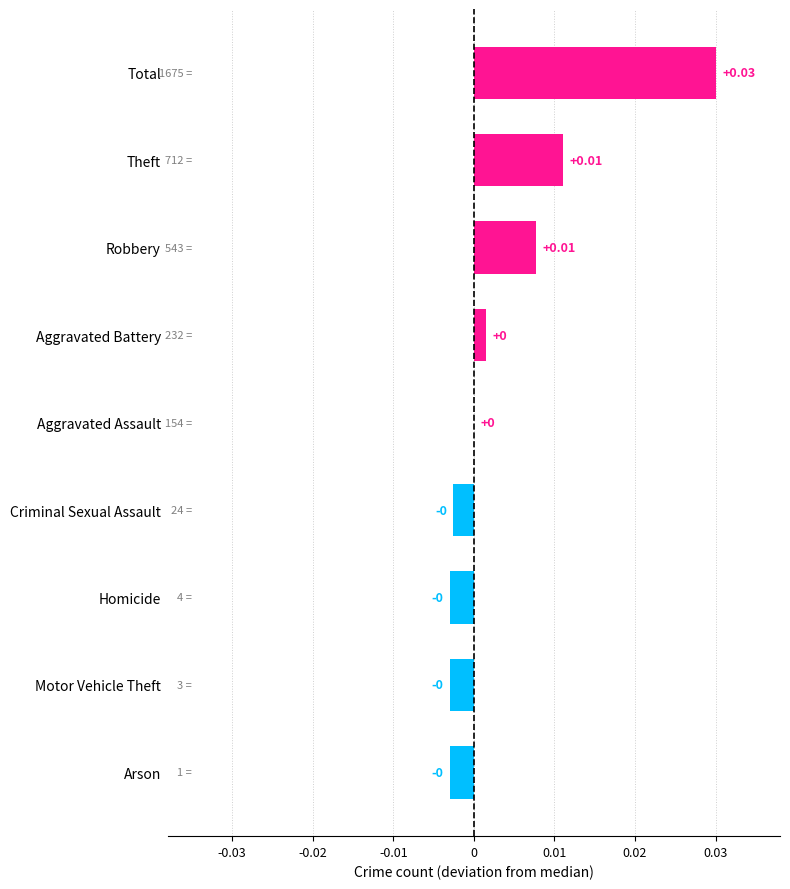

Between Homicide and Total, which is larger?

Total